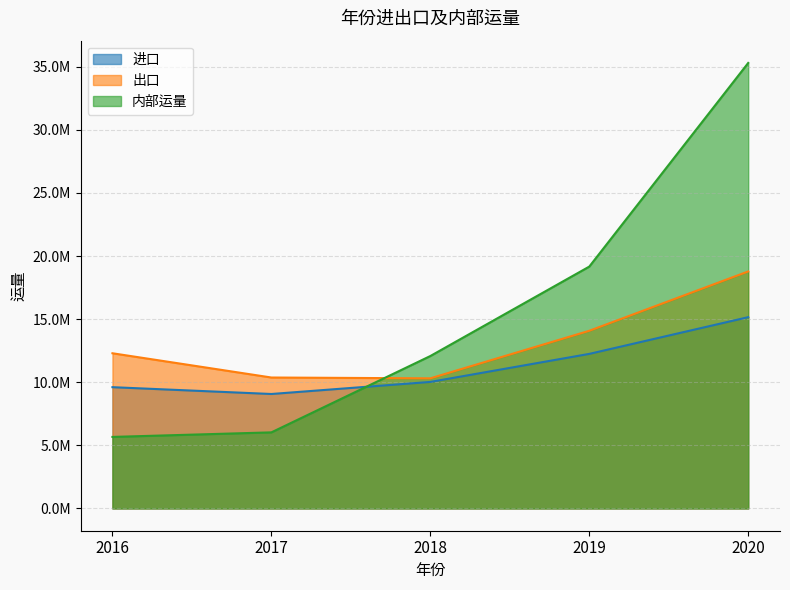

How many lines are shown in the chart?

3